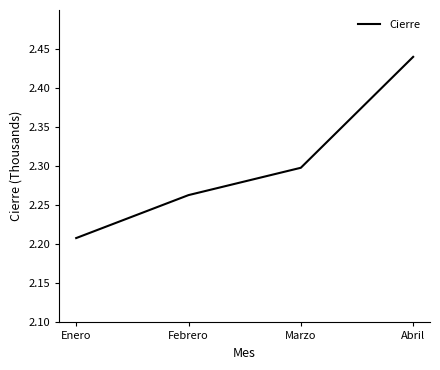

What is the maximum value shown in the chart?

2440